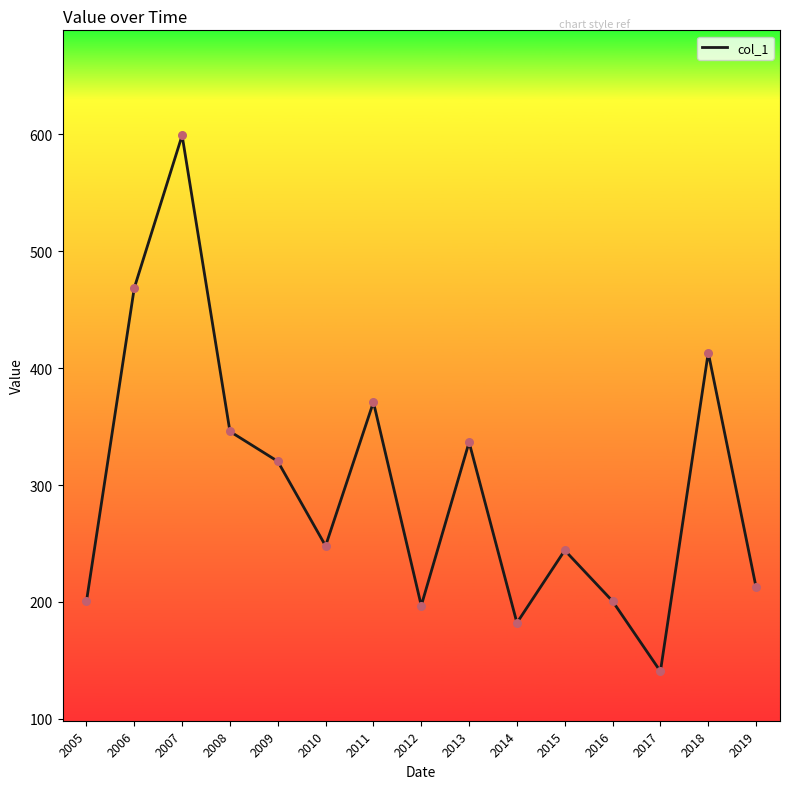

Between 2008 and 2016, which is larger?

2008